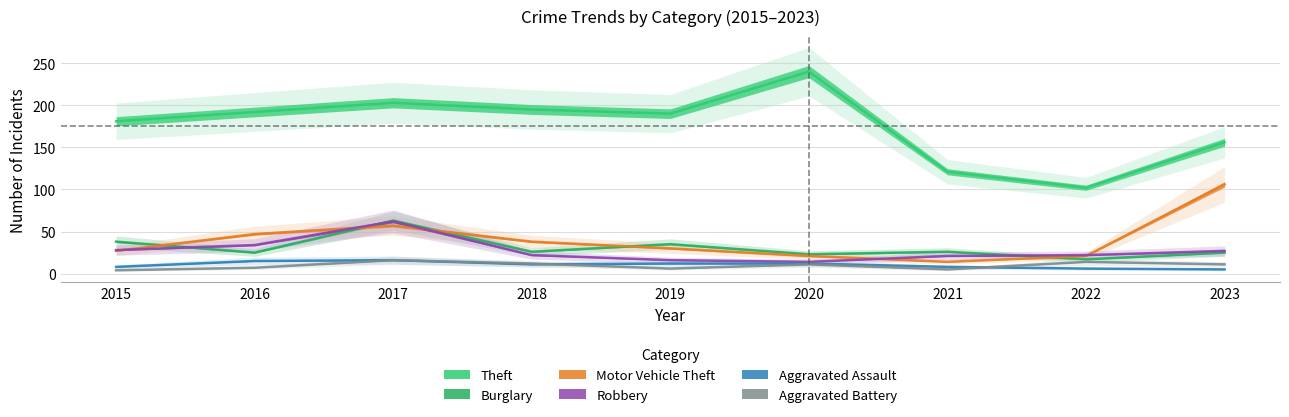

How many values in the Burglary series exceed 26?

3